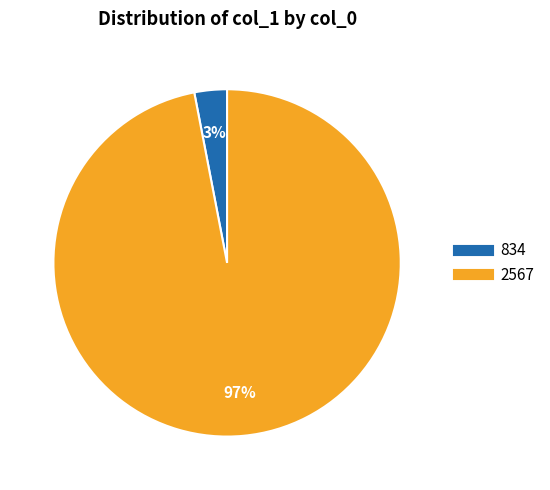

Is the sum of 834 and 2567 greater than half?

Yes